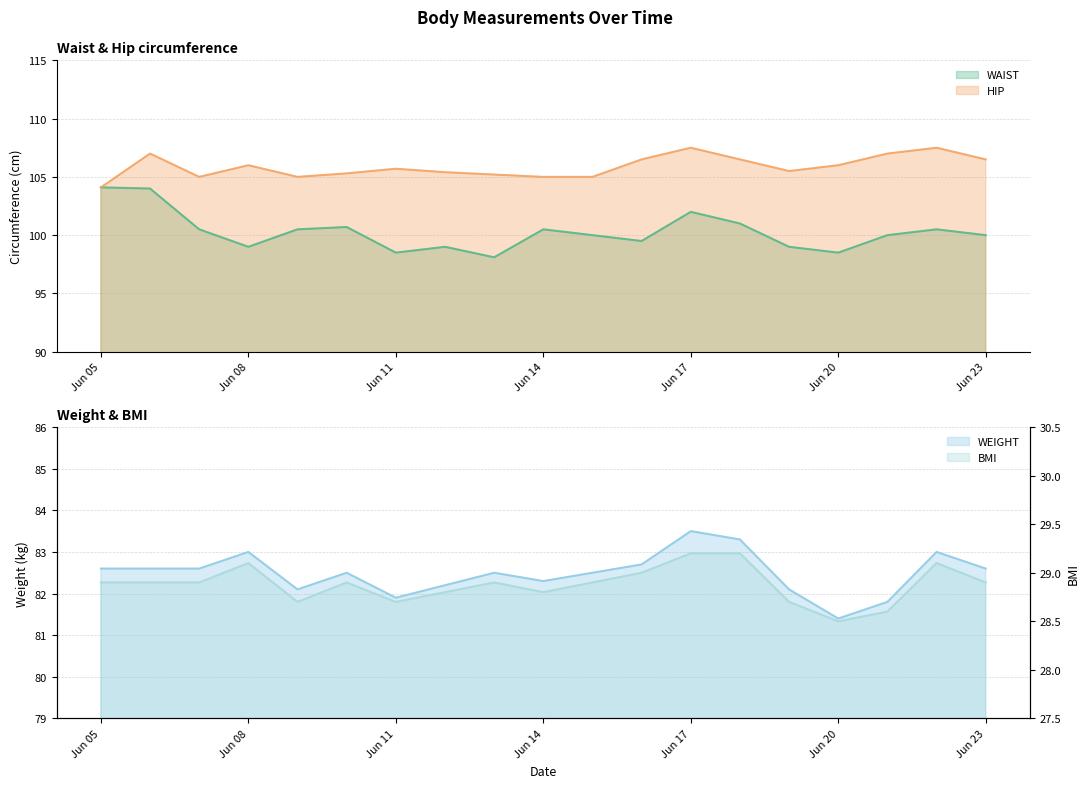

At 2020-06-07, list the series in order from largest to smallest.

HIP, WAIST, WEIGHT, BMI